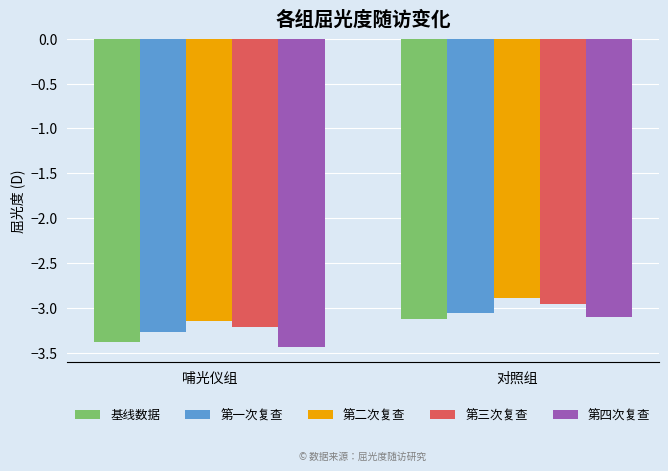

The value of 第四次复查 at 哺光仪组 is -3.4. True or false?

True